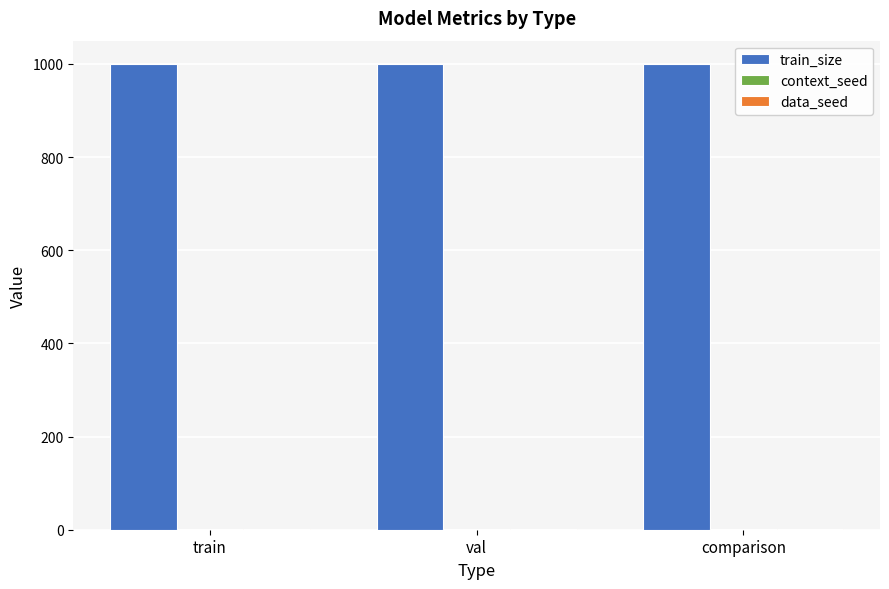

True or false: train_size has a value of 225 at comparison.

False